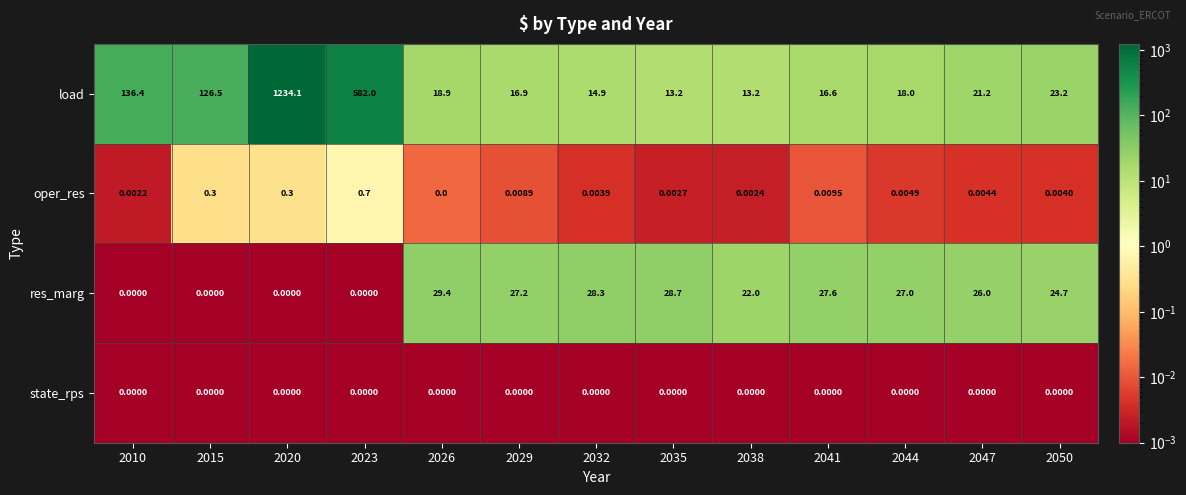

Rank the series by their maximum value, from highest to lowest.

load, res_marg, oper_res, state_rps